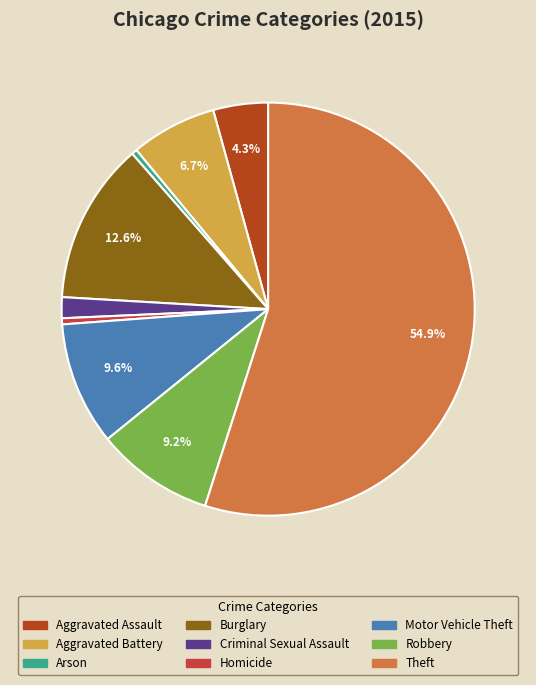

How many segments does this pie chart have?

9